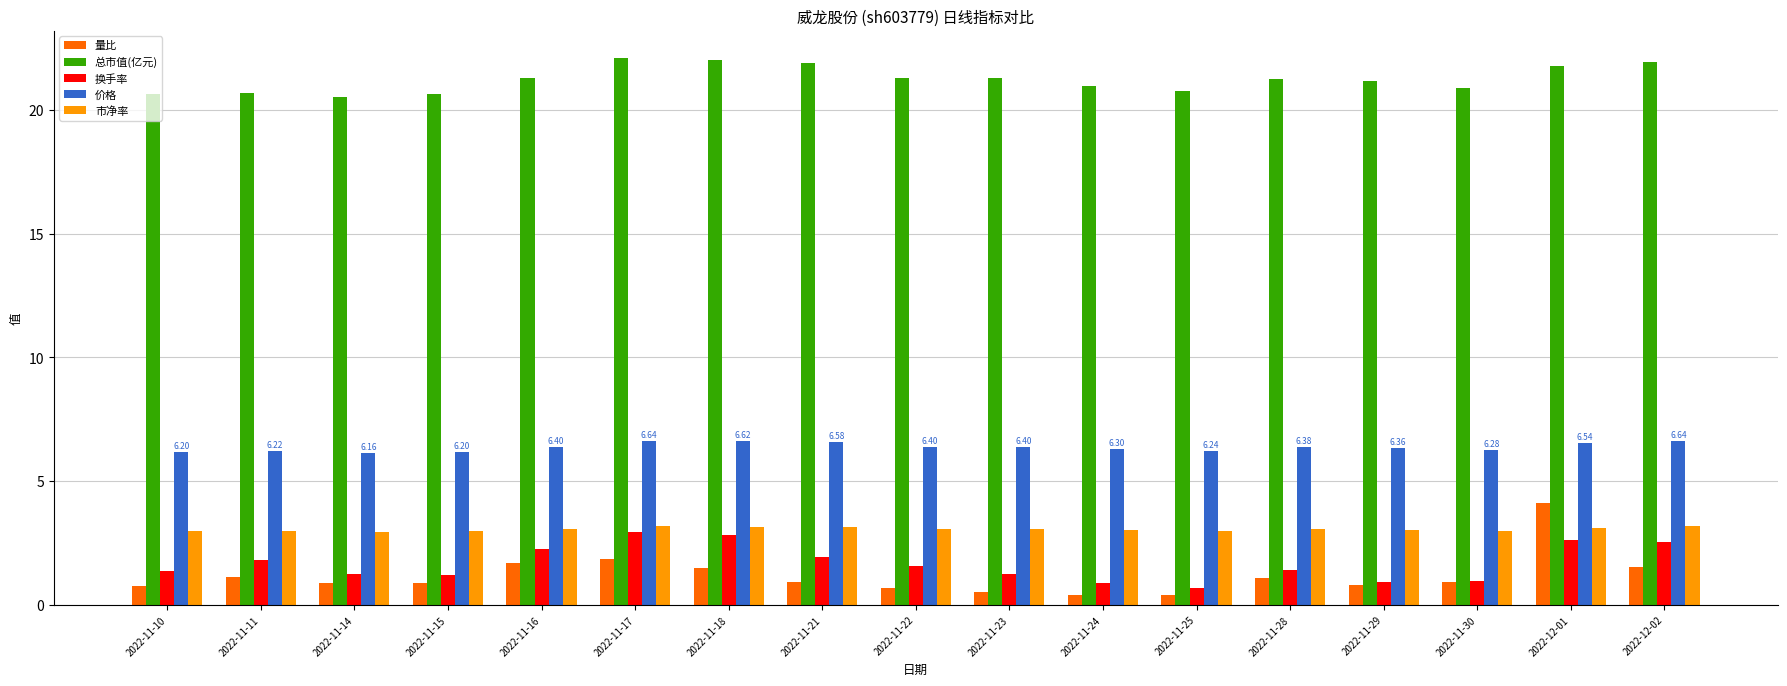

What is the total value across all series at 2022-12-02?

35.8